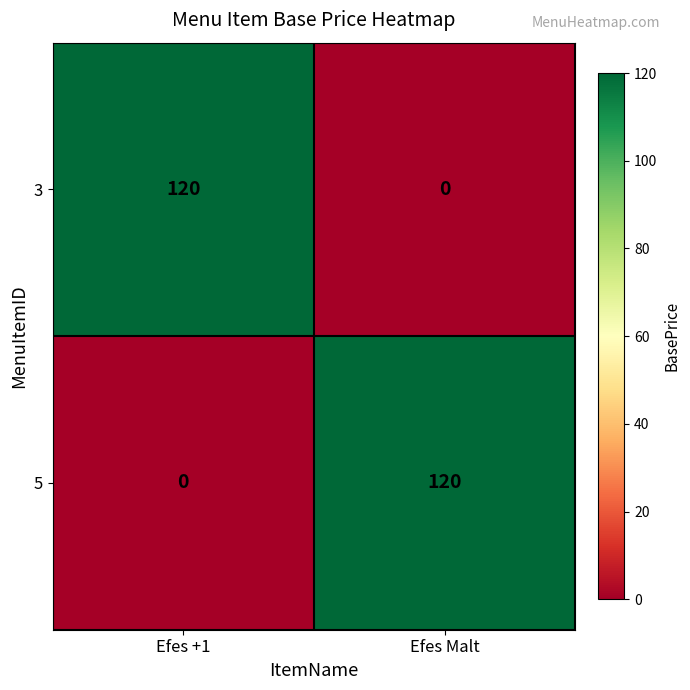

Reading right to left, extract all data points from this chart.

3: Efes Malt=0	Efes +1=120
5: Efes Malt=120	Efes +1=0